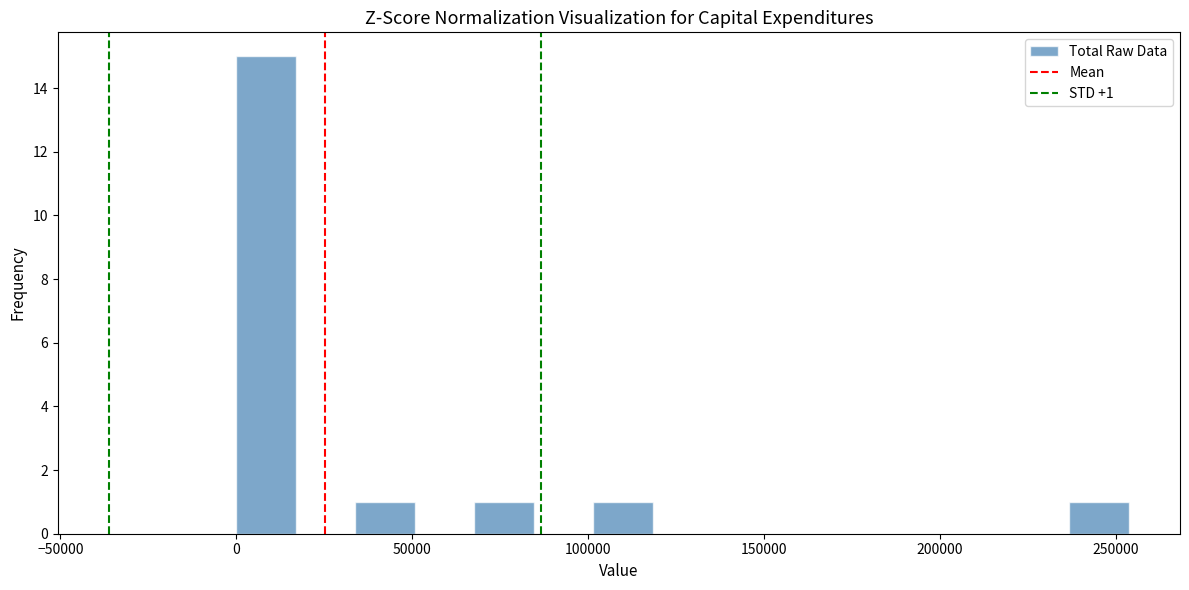

Read against the x-axis, roughly where is the centre of the tallest bar?

10000